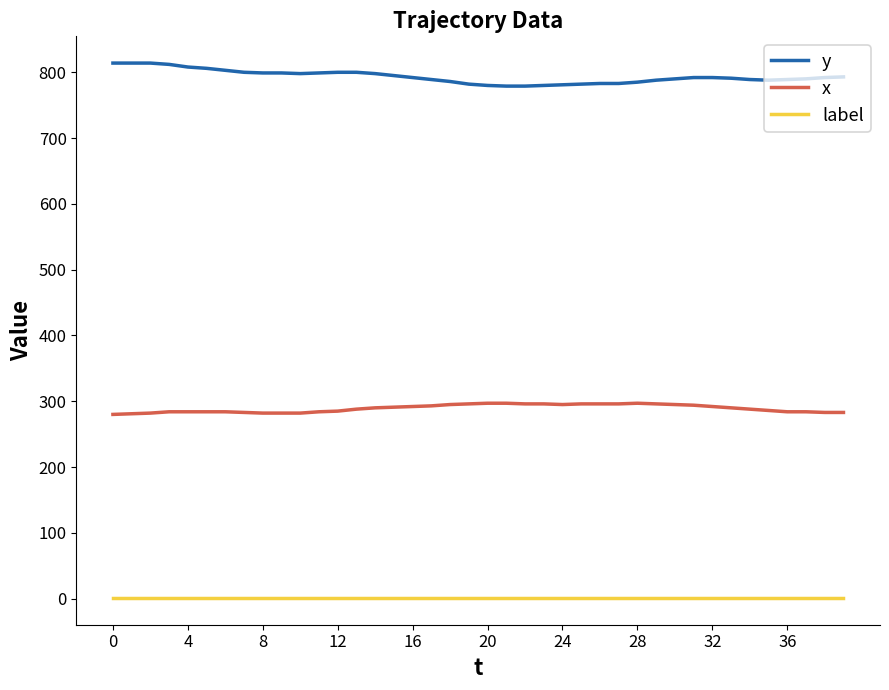

What is the difference between the maximum and minimum values in the y series?

35